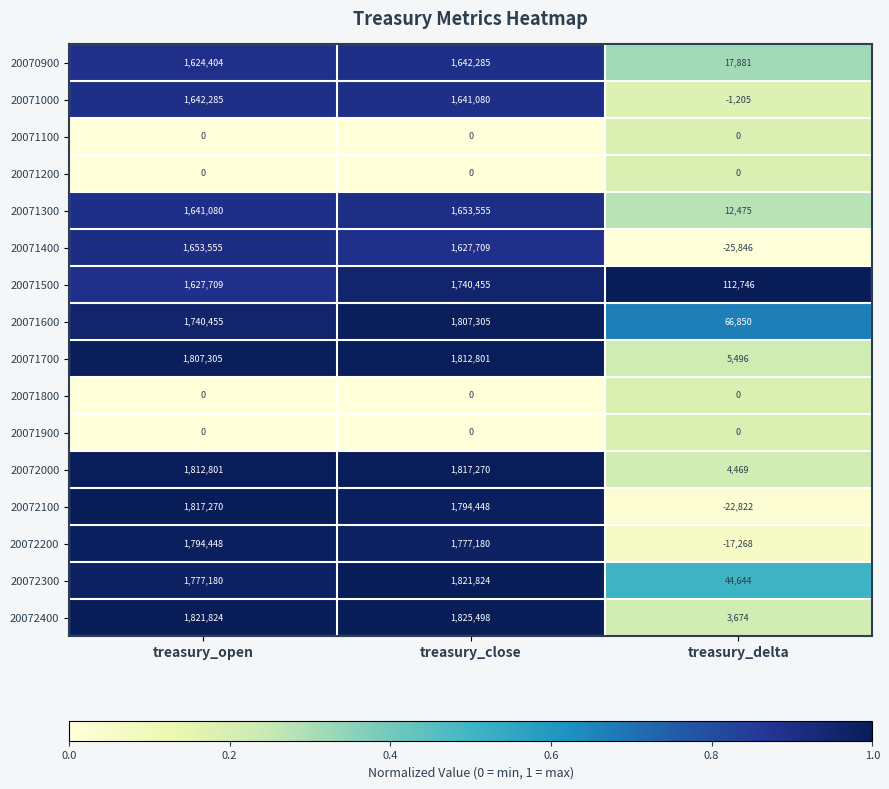

At how many categories does at least one series exceed 0?

3